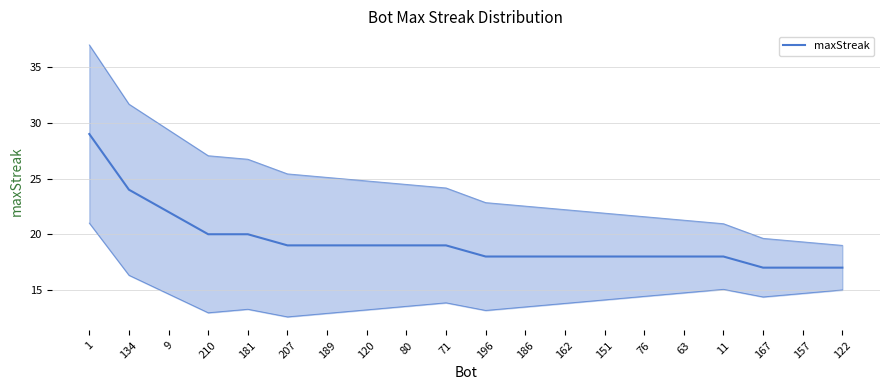

Rank the categories by value from lowest to highest.

167, 157, 122, 196, 186, 162, 151, 76, 63, 11, 207, 189, 120, 80, 71, 210, 181, 9, 134, 1